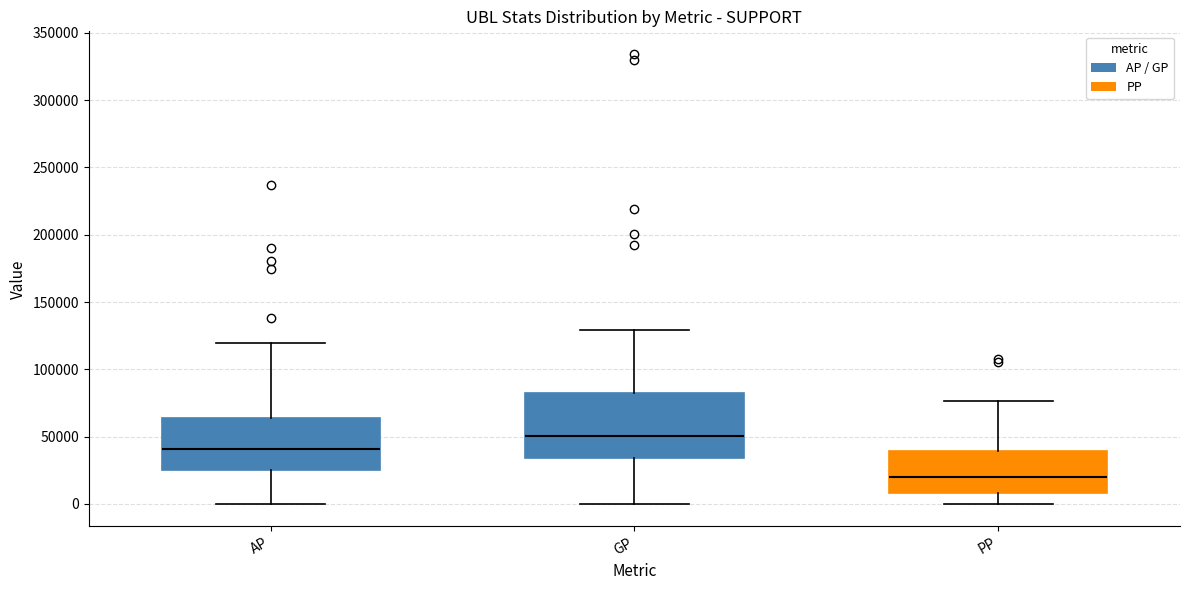

Reading left to right, transcribe this box plot: for each box, give where its median line is, the range the box spans, and where its two whiskers end, as read against the y-axis. The values are not printed on the chart, so give them approximately, as read against the axis.

AP: median 40000, box 25000 to 65000, whiskers 0 to 120000
GP: median 50000, box 35000 to 80000, whiskers 0 to 130000
PP: median 20000, box 10000 to 40000, whiskers 0 to 75000